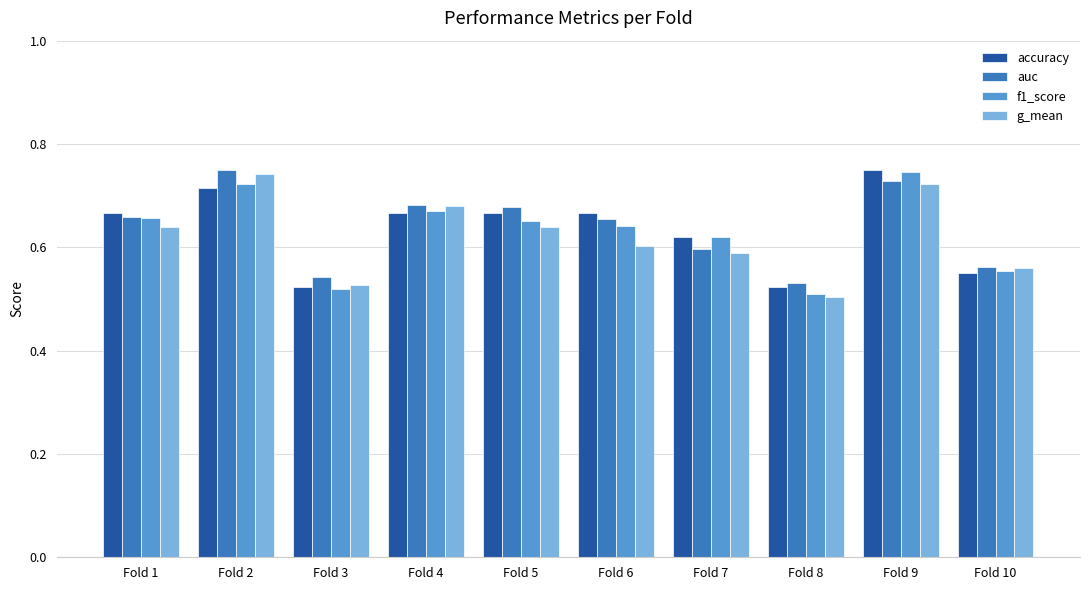

The g_mean series shows 0.3 at Fold 6. True or false?

False